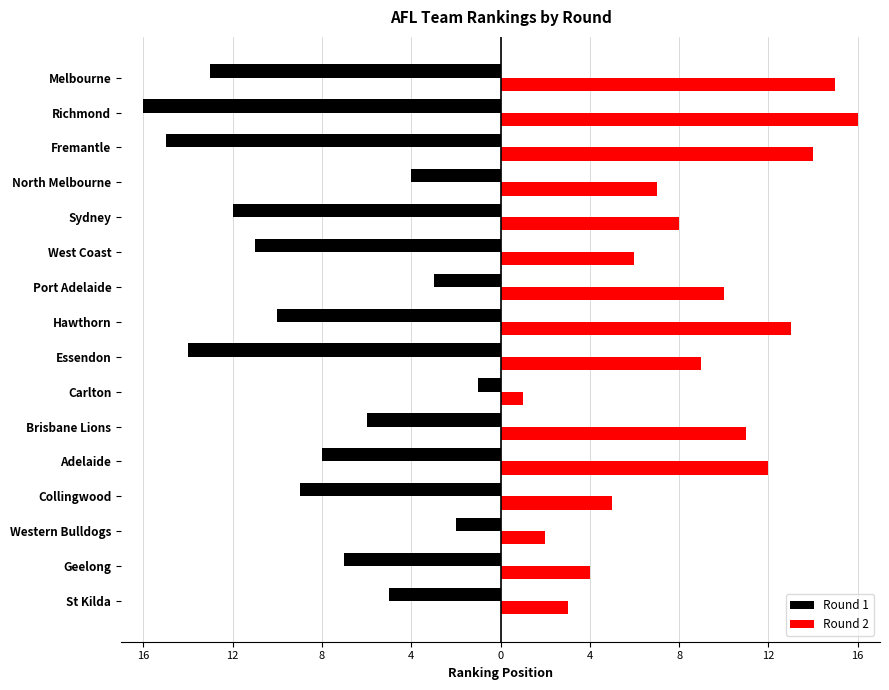

What are all the series names shown in the legend?

Round 1, Round 2